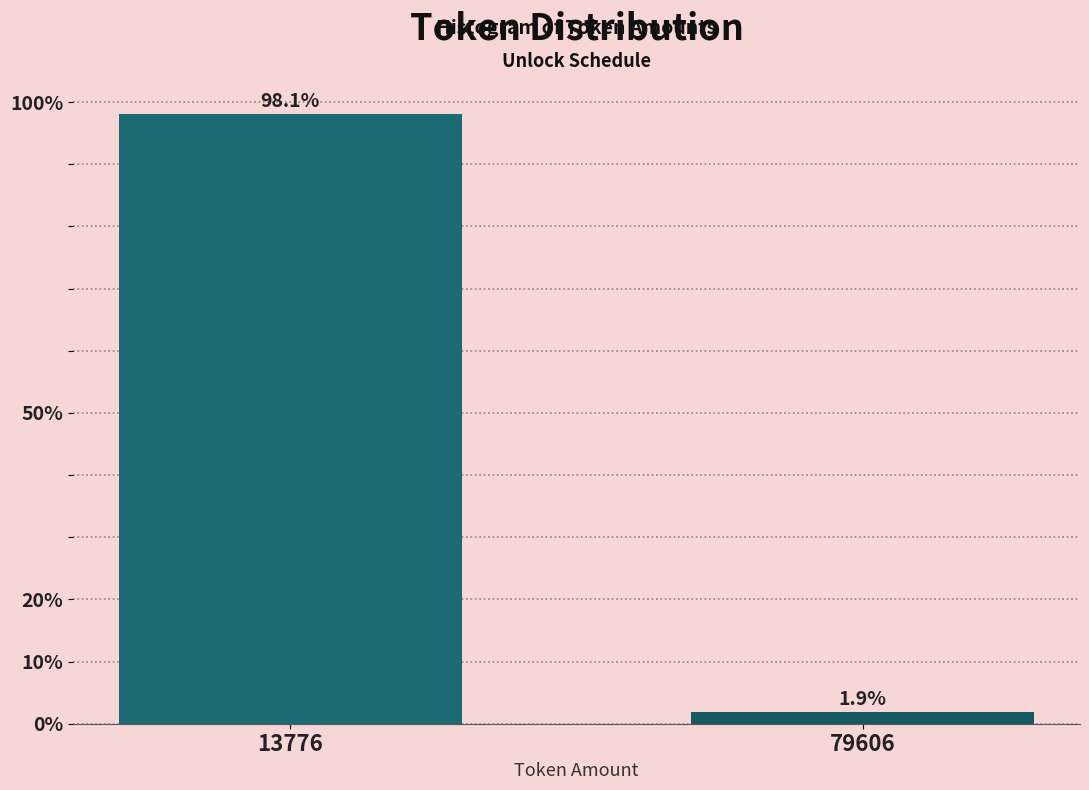

Reading left to right, list all the values displayed in this chart.

13776=98.1	79606=1.9